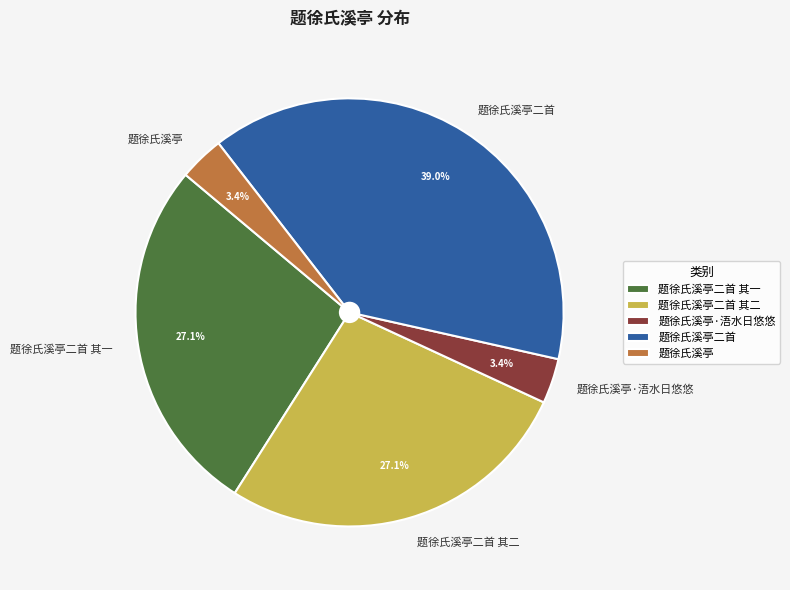

Does 题徐氏溪亭二首 其一 represent more than half of the total?

No